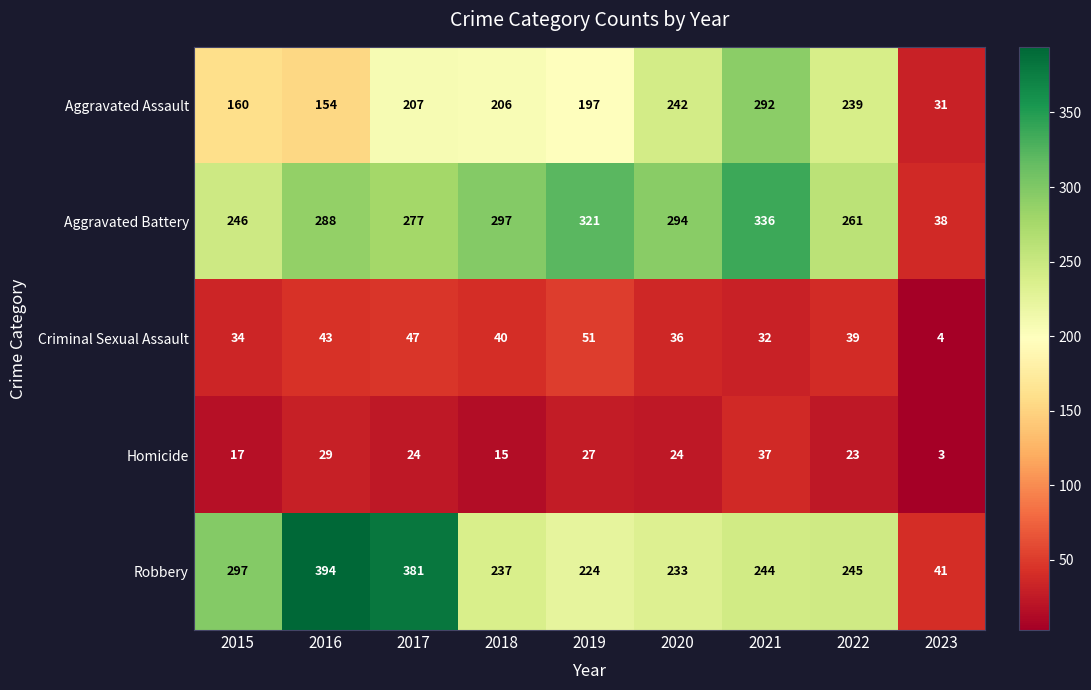

How many values in the Aggravated Assault series are below 206?

4